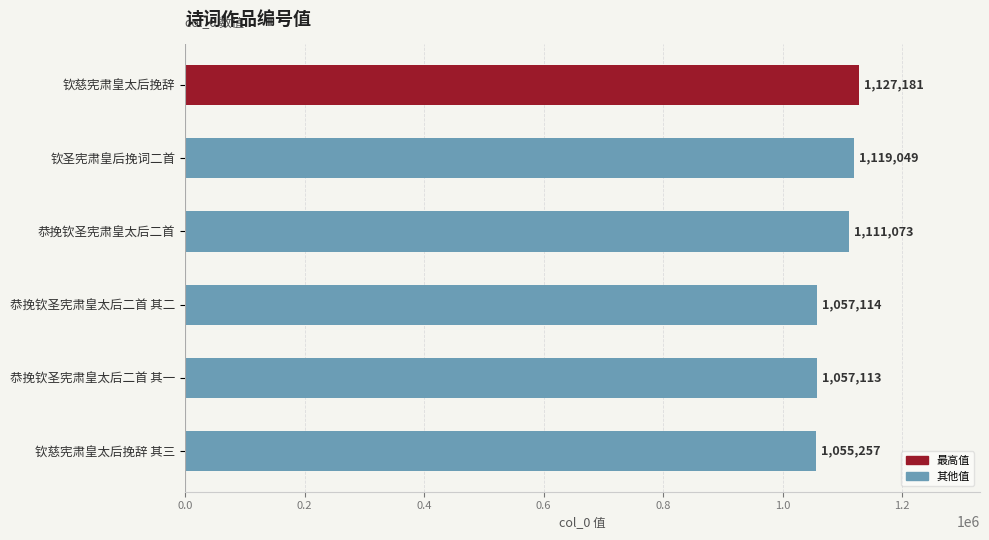

Rank the categories by value from highest to lowest.

钦慈宪肃皇太后挽辞, 钦圣宪肃皇后挽词二首, 恭挽钦圣宪肃皇太后二首, 恭挽钦圣宪肃皇太后二首 其二, 恭挽钦圣宪肃皇太后二首 其一, 钦慈宪肃皇太后挽辞 其三